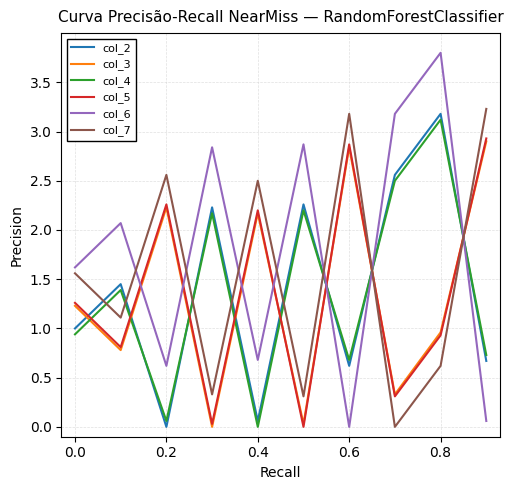

Which series ends up on top after the final intersection of col_6 and col_3?

col_3